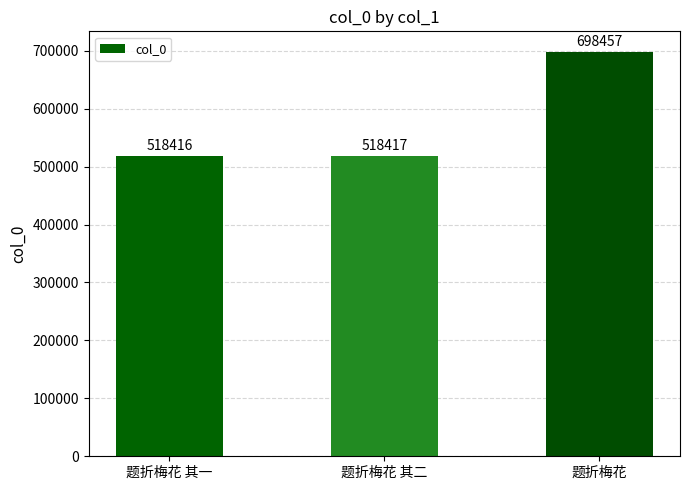

How many categories are shown in the chart?

3